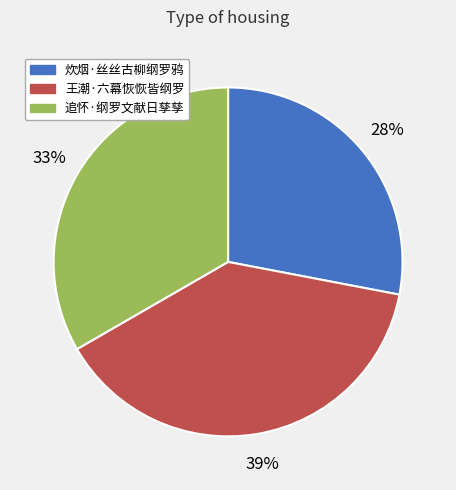

Approximately how many times larger is the value at 王潮·六幕恢恢皆纲罗 compared to 追怀·纲罗文献日孳孳?

1.2